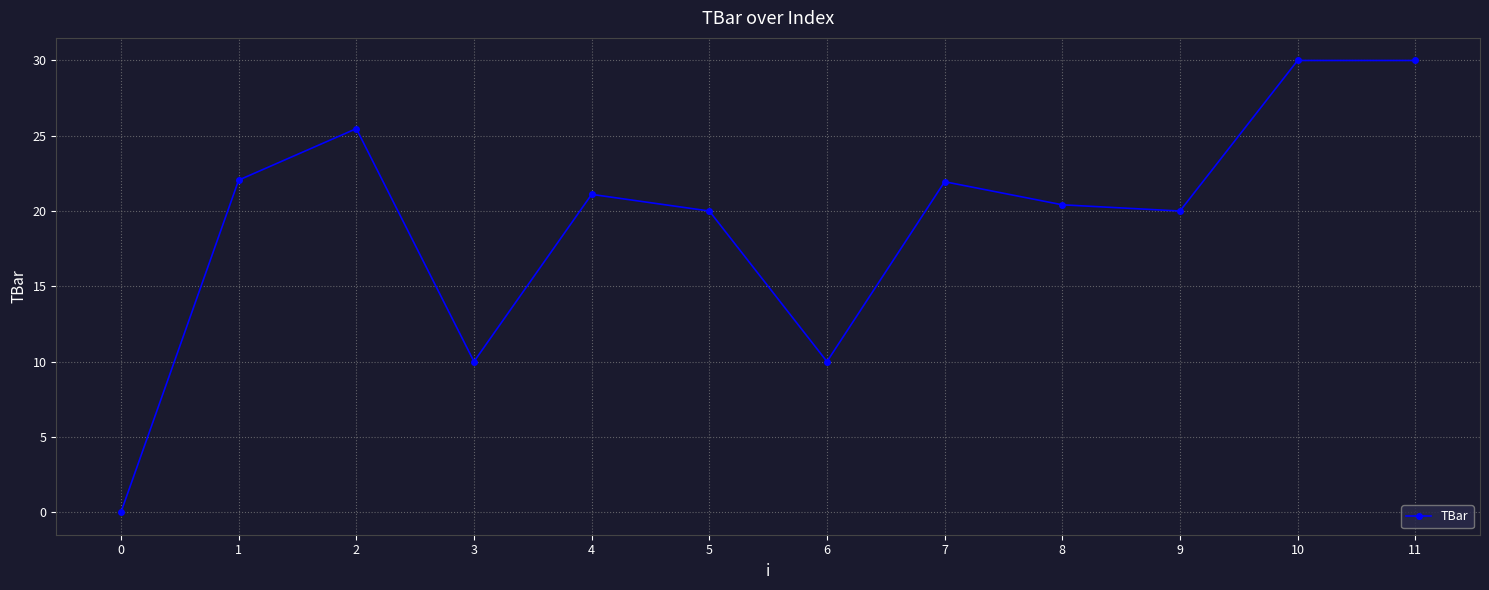

The value at 4 is 35.3. True or false?

False